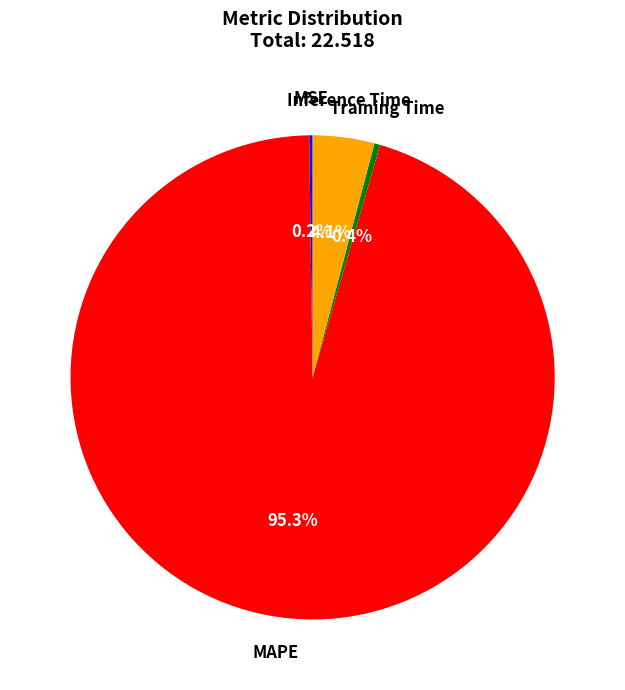

Which slice represents more than half of the pie?

MAPE